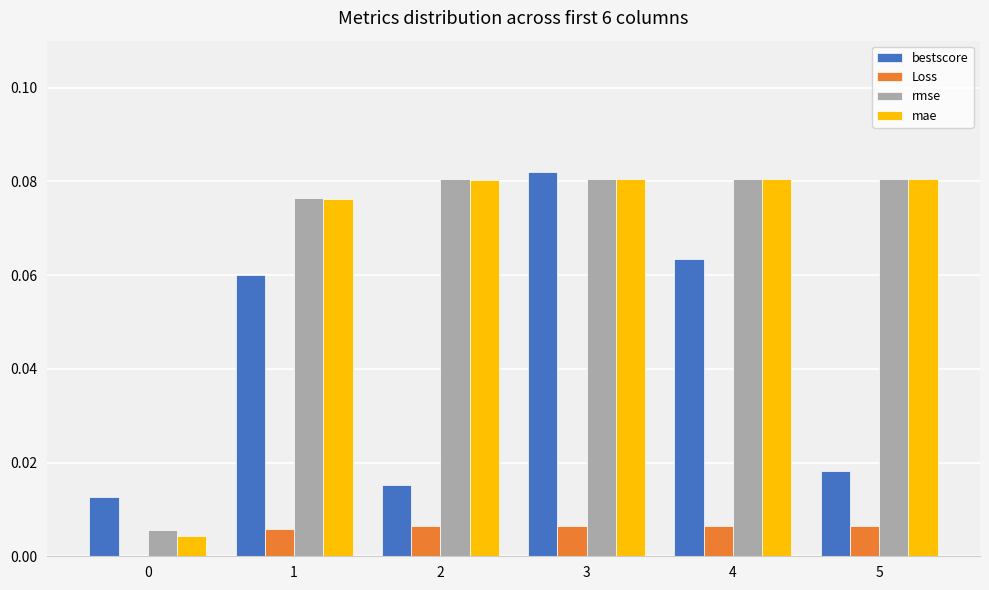

Between 0 and 2, which series saw the biggest shift?

mae